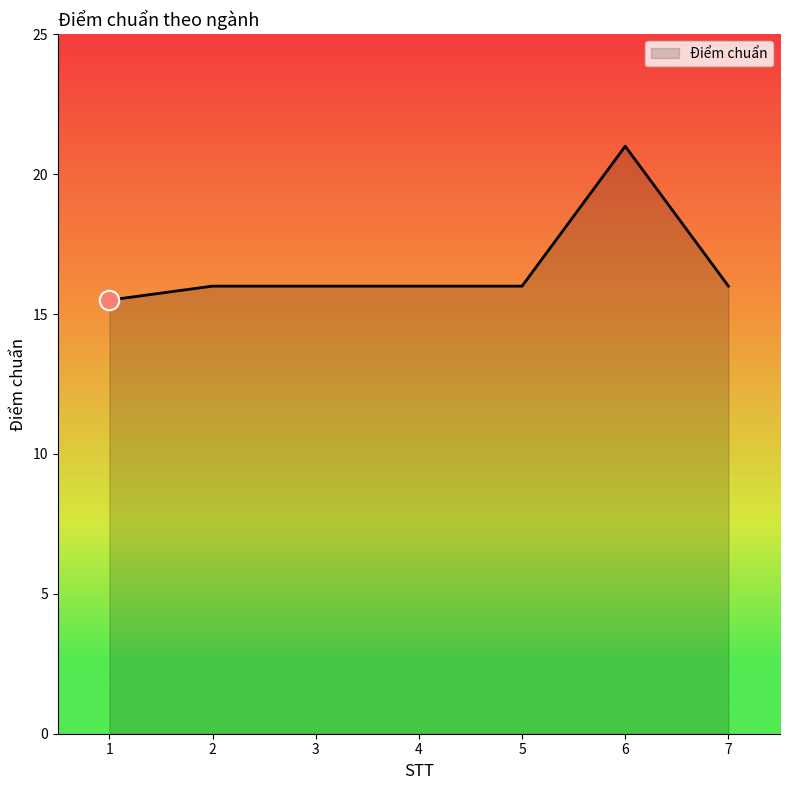

What is the change in value from 1 to 3?

+0.5